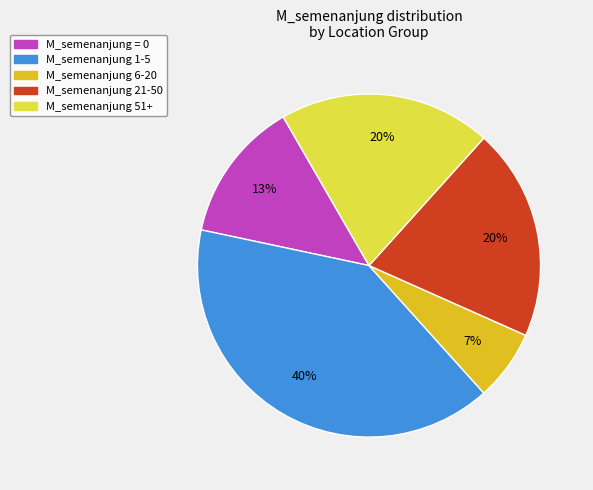

To the nearest percent, what is the difference between the largest and smallest slice percentages?

33%